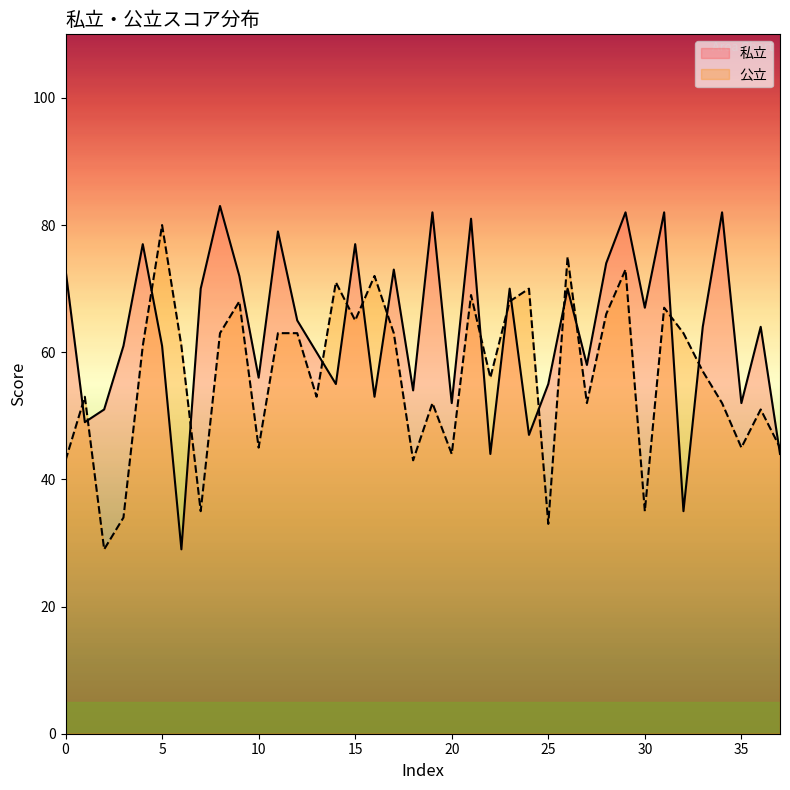

The 公立 series shows 75 at 19. True or false?

False